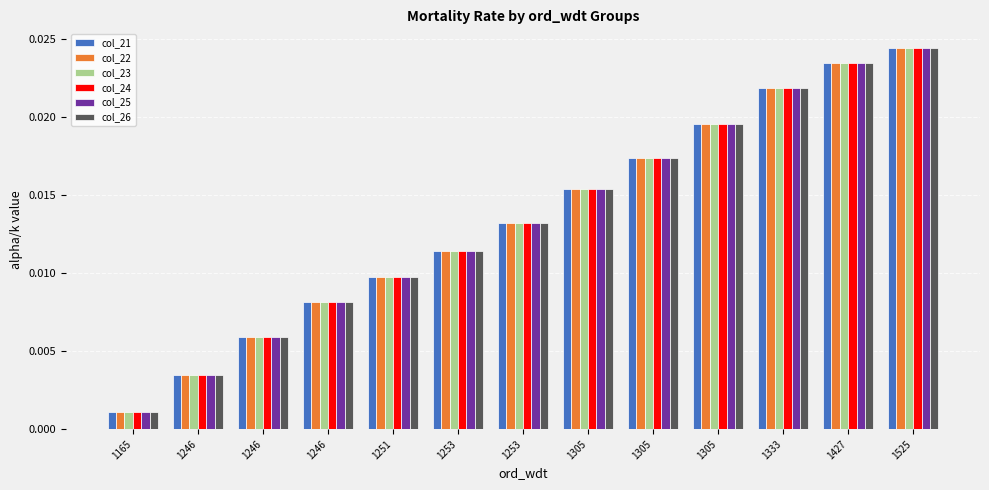

What is the total value across all series at 1251?

0.1